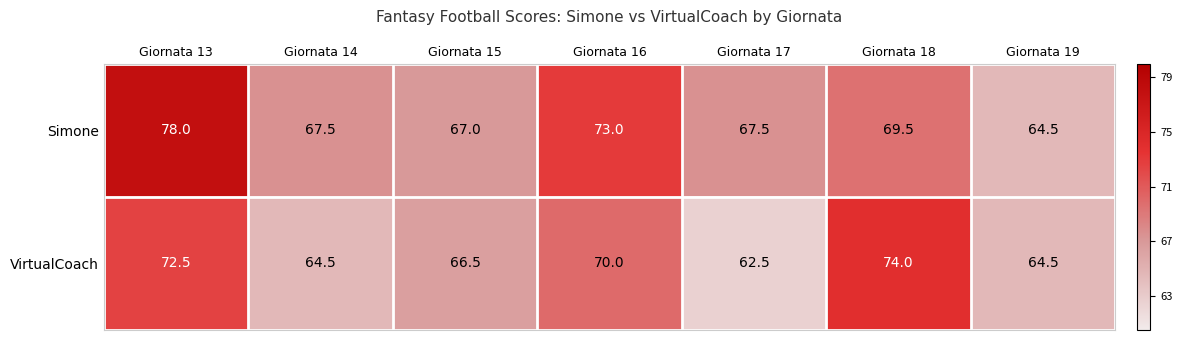

The Simone series shows 97.2 at Giornata 15. True or false?

False